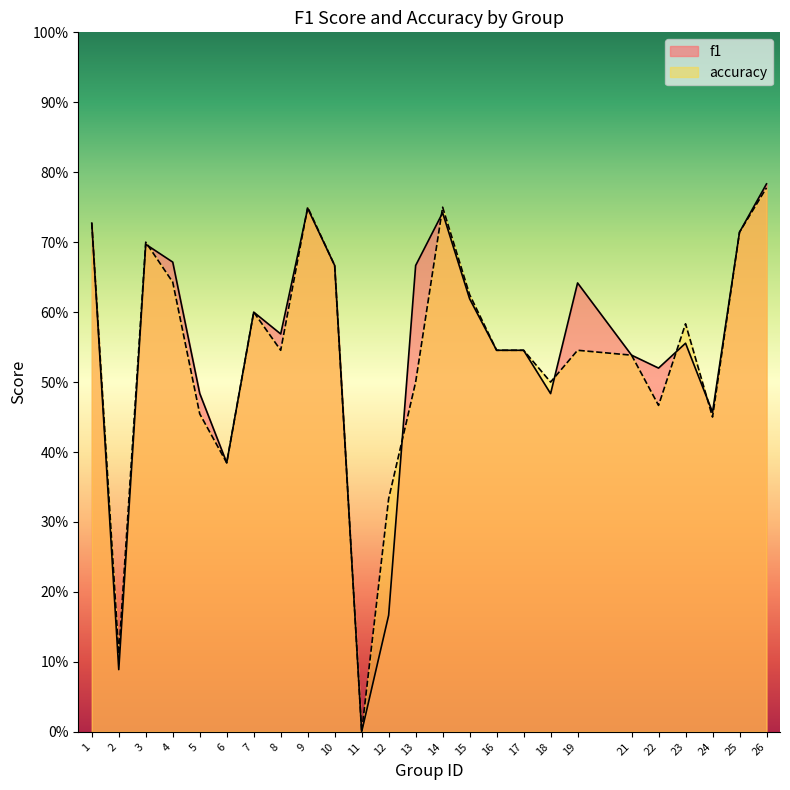

Count the number of data series in this chart.

2